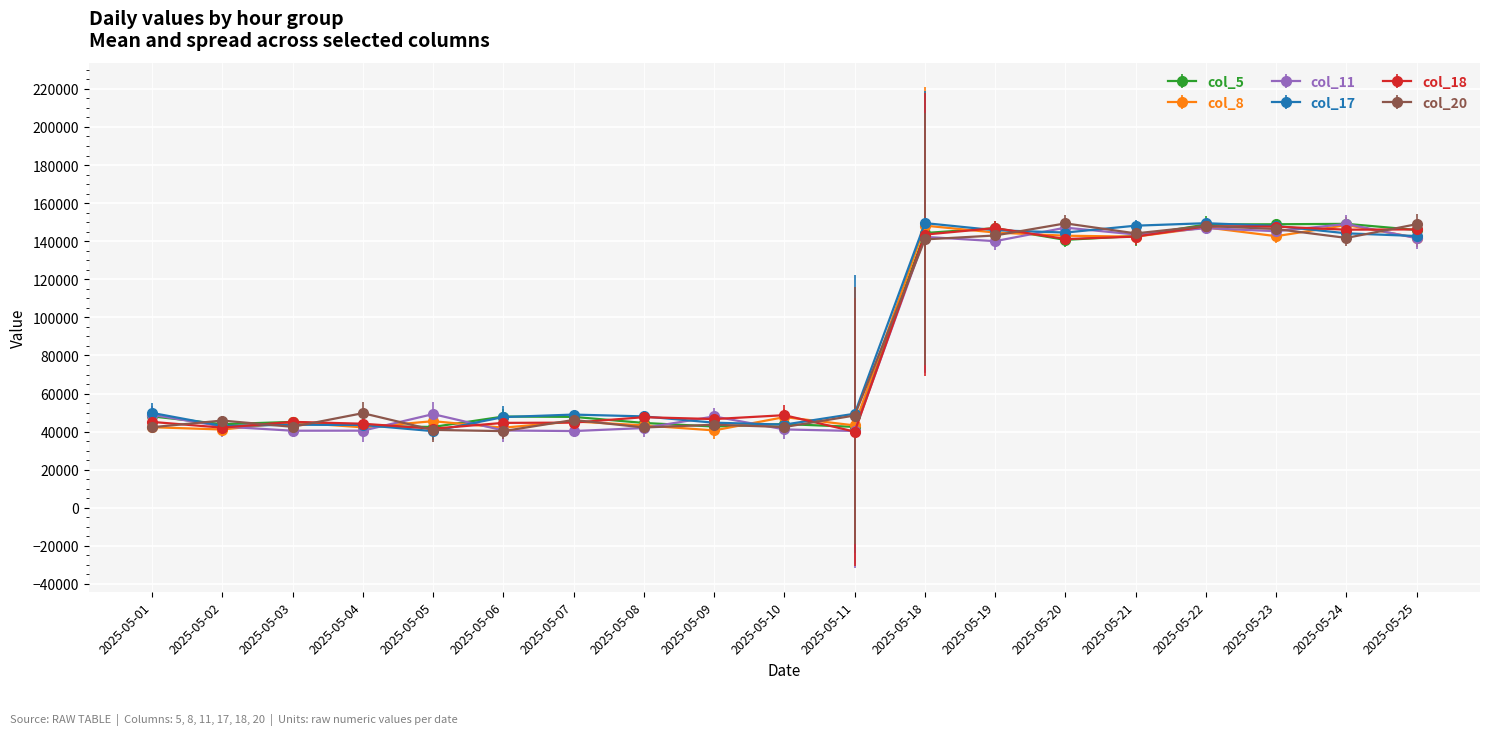

True or false: col_20 and col_8 cross at least once.

True